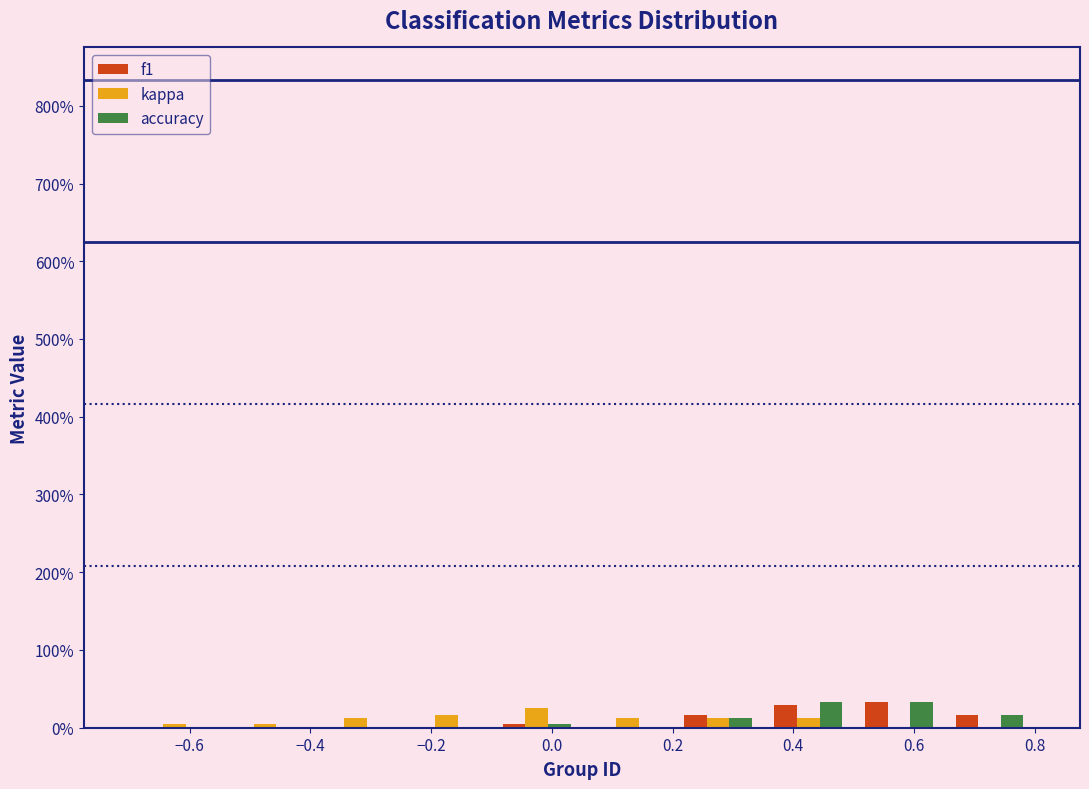

What is the height of the f1 bar covering 0.20 to 0.35 on the x-axis? Neither the bar edges nor the heights are printed on the chart, so give them approximately, as read against the axes.

20